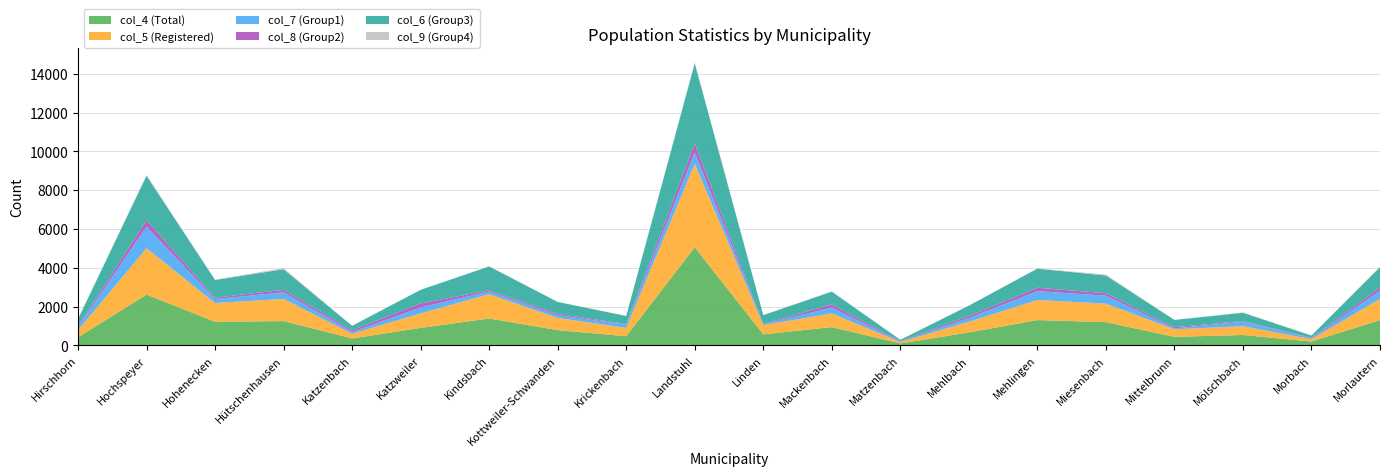

Reading left to right, list all the values displayed in this chart.

col_4 (Total): Hirschhorn=418	Hochspeyer=2618	Hohenecken=1221	Hütschenhausen=1253	Katzenbach=359	Katzweiler=902	Kindsbach=1386	Kottweiler-Schwanden=786	Krickenbach=473	Landstuhl=5058	Linden=569	Mackenbach=944	Matzenbach=104	Mehlbach=669	Mehlingen=1305	Miesenbach=1199	Mittelbrunn=442	Mölschbach=538	Morbach=200	Morlautern=1306
col_5 (Registered): Hirschhorn=373	Hochspeyer=2390	Hohenecken=963	Hütschenhausen=1143	Katzenbach=242	Katzweiler=749	Kindsbach=1255	Kottweiler-Schwanden=631	Krickenbach=429	Landstuhl=4299	Linden=475	Mackenbach=705	Matzenbach=70	Mehlbach=548	Mehlingen=1034	Miesenbach=954	Mittelbrunn=389	Mölschbach=452	Morbach=121	Morlautern=1092
col_7 (Group1): Hirschhorn=157	Hochspeyer=1113	Hohenecken=205	Hütschenhausen=338	Katzenbach=91	Katzweiler=304	Kindsbach=141	Kottweiler-Schwanden=135	Krickenbach=174	Landstuhl=585	Linden=38	Mackenbach=304	Matzenbach=20	Mehlbach=192	Mehlingen=457	Miesenbach=410	Mittelbrunn=47	Mölschbach=230	Morbach=40	Morlautern=417
col_8 (Group2): Hirschhorn=57	Hochspeyer=325	Hohenecken=72	Hütschenhausen=129	Katzenbach=90	Katzweiler=207	Kindsbach=60	Kottweiler-Schwanden=74	Krickenbach=26	Landstuhl=467	Linden=18	Mackenbach=161	Matzenbach=26	Mehlbach=106	Mehlingen=176	Miesenbach=129	Mittelbrunn=61	Mölschbach=34	Morbach=27	Morlautern=168
col_6 (Group3): Hirschhorn=353	Hochspeyer=2291	Hohenecken=910	Hütschenhausen=1061	Katzenbach=227	Katzweiler=703	Kindsbach=1225	Kottweiler-Schwanden=613	Krickenbach=414	Landstuhl=4121	Linden=460	Mackenbach=656	Matzenbach=69	Mehlbach=534	Mehlingen=983	Miesenbach=911	Mittelbrunn=375	Mölschbach=427	Morbach=121	Morlautern=1045
col_9 (Group4): Hirschhorn=8	Hochspeyer=48	Hohenecken=17	Hütschenhausen=61	Katzenbach=3	Katzweiler=2	Kindsbach=16	Kottweiler-Schwanden=3	Krickenbach=9	Landstuhl=54	Linden=8	Mackenbach=11	Matzenbach=1	Mehlbach=5	Mehlingen=13	Miesenbach=44	Mittelbrunn=1	Mölschbach=19	Morbach=2	Morlautern=29